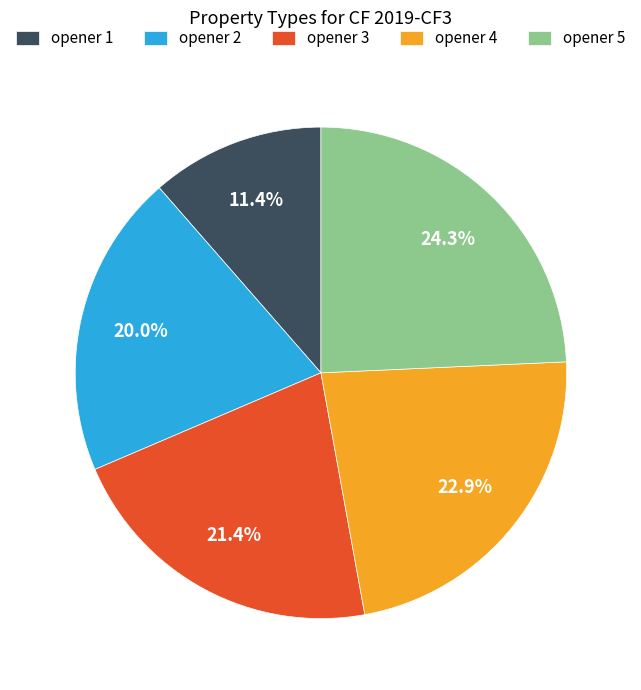

Does opener 3 account for over 50% of the chart?

No